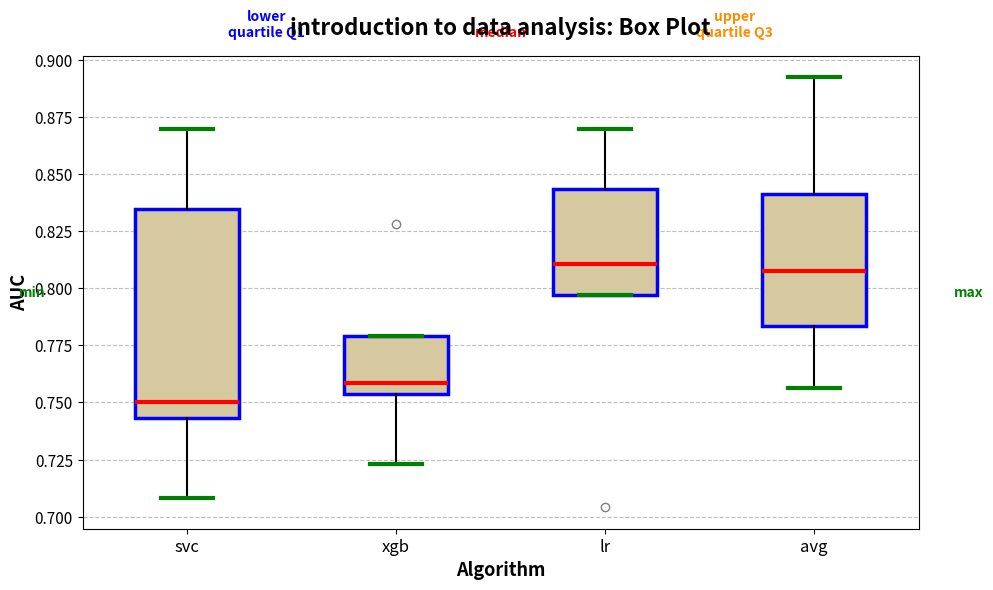

Which box is the tallest, from its lower edge to its upper edge?

svc